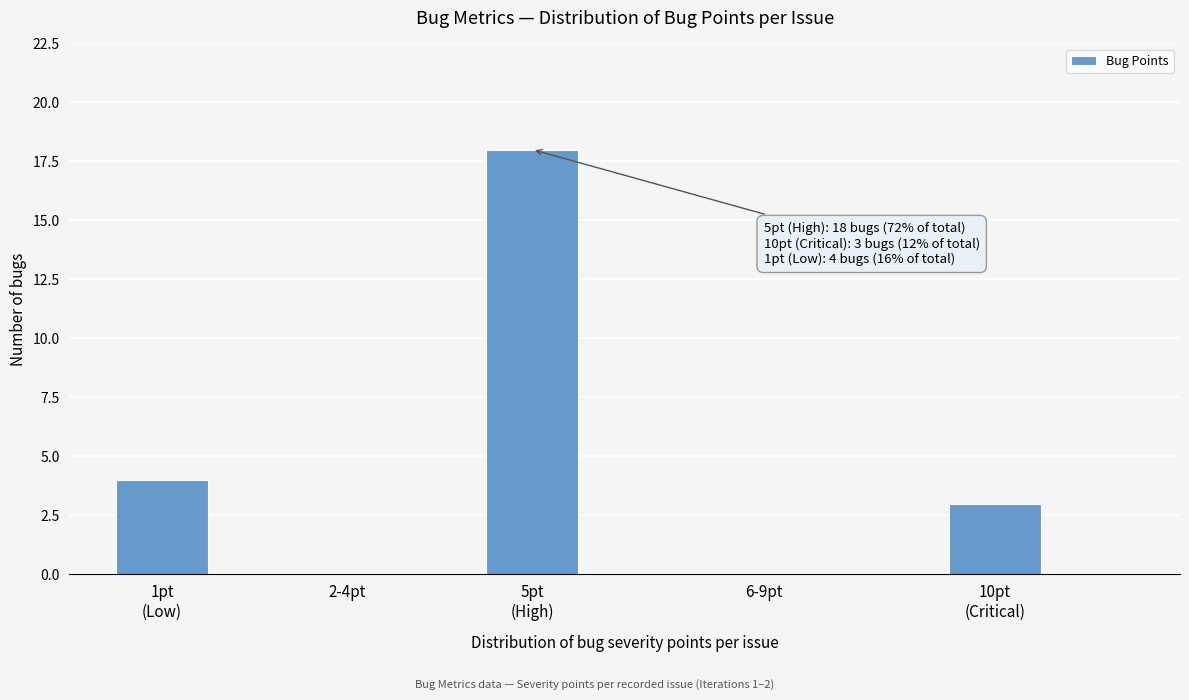

What is the greatest value displayed?

18